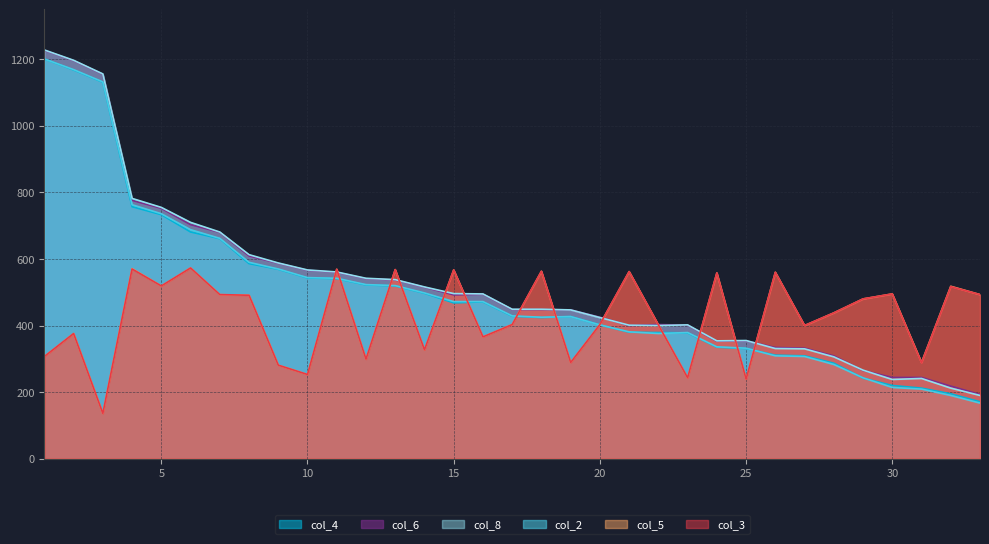

Rank the categories by col_5 value from lowest to highest.

3, 25, 23, 10, 9, 19, 31, 12, 1, 14, 16, 2, 27, 22, 17, 20, 28, 29, 8, 7, 33, 30, 32, 5, 24, 26, 21, 18, 15, 13, 11, 4, 6